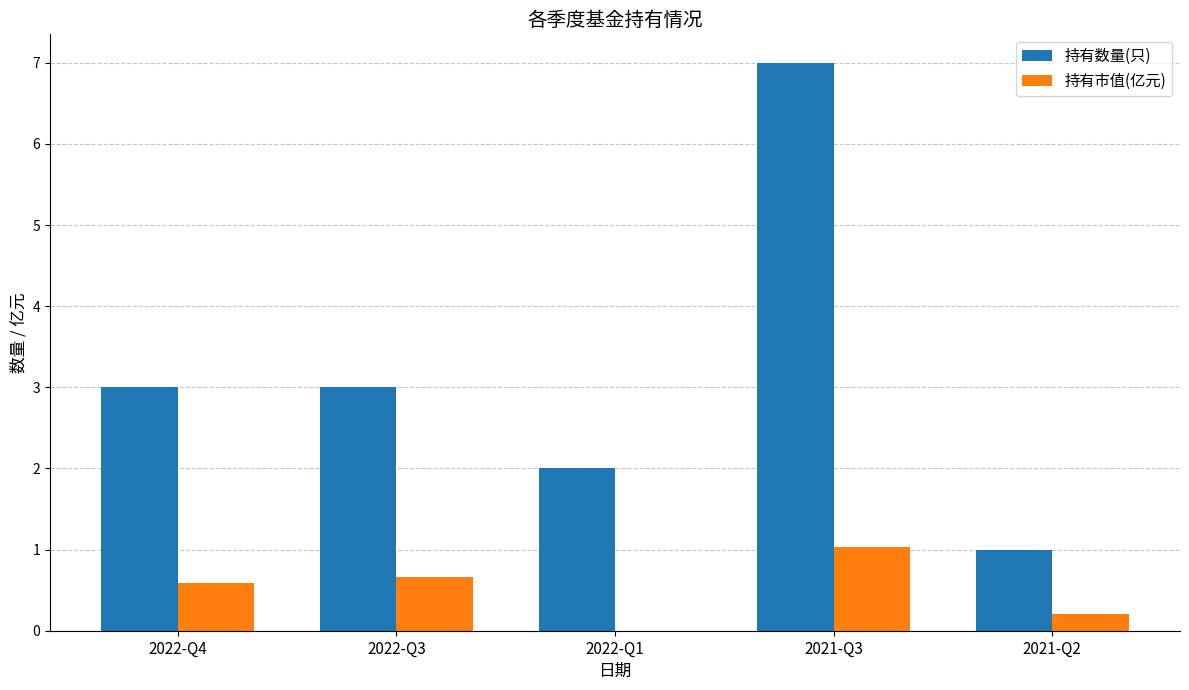

Reading left to right, extract all data points from this chart.

持有数量(只): 2022-Q4=3.0	2022-Q3=3.0	2022-Q1=2.0	2021-Q3=7.0	2021-Q2=1.0
持有市值(亿元): 2022-Q4=0.6	2022-Q3=0.7	2022-Q1=0.0	2021-Q3=1.0	2021-Q2=0.2